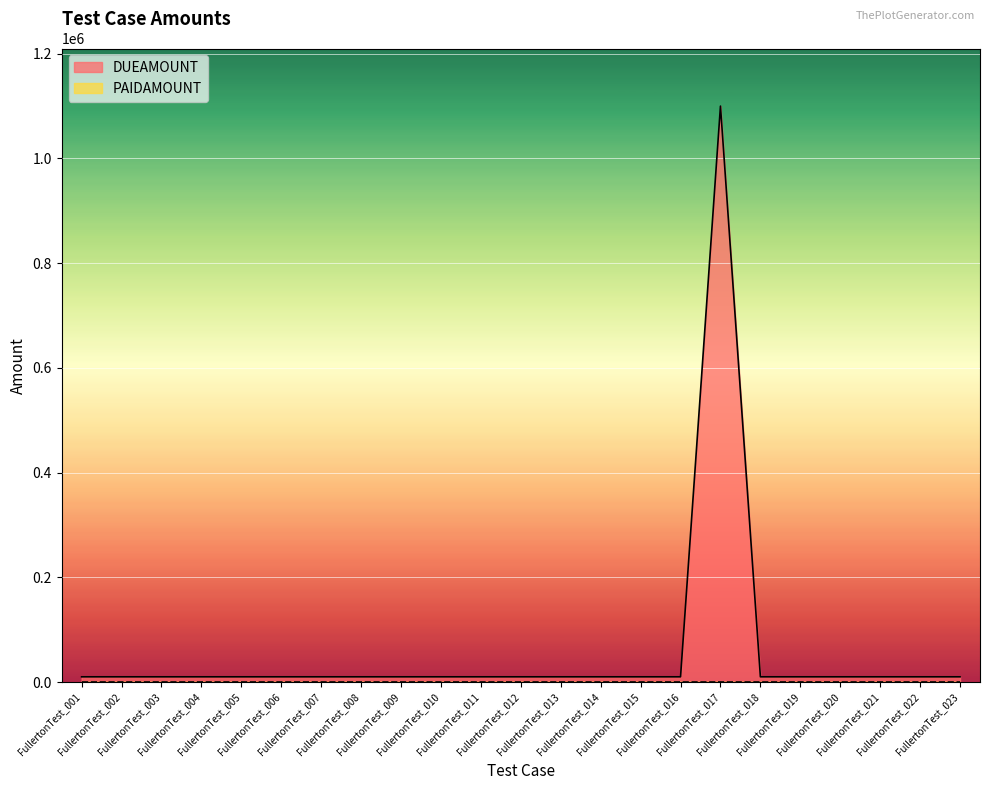

How many values exceed 10000?

1